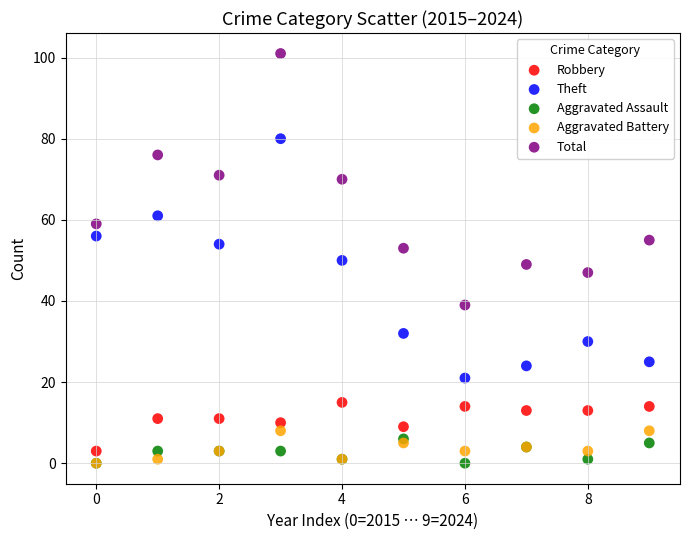

Which series has the widest spread of Y values?

Total